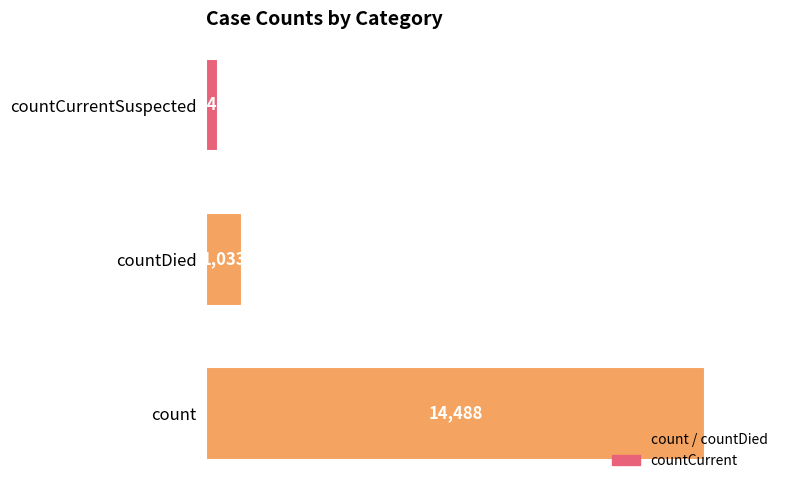

List the labels in order of value, smallest first.

countCurrentSuspected, countDied, count